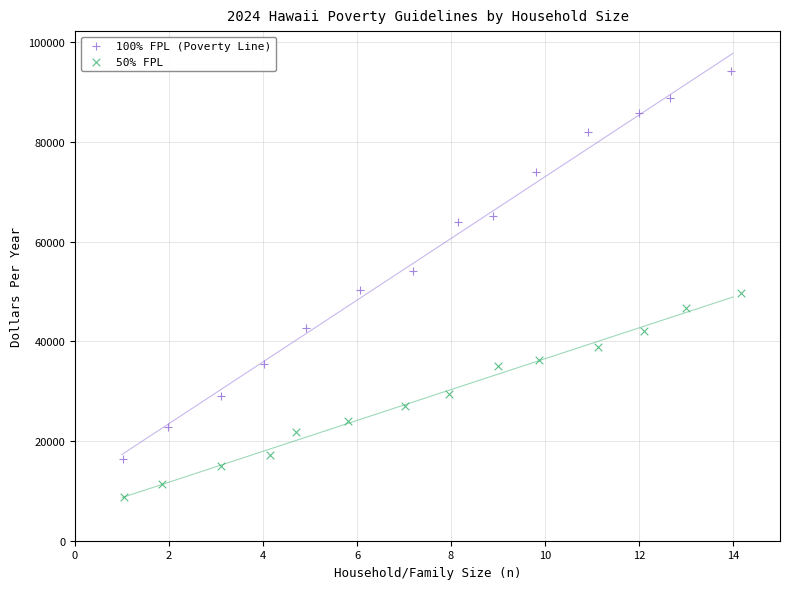

Which series has the largest Y range (max minus min)?

100% FPL (Poverty Line)